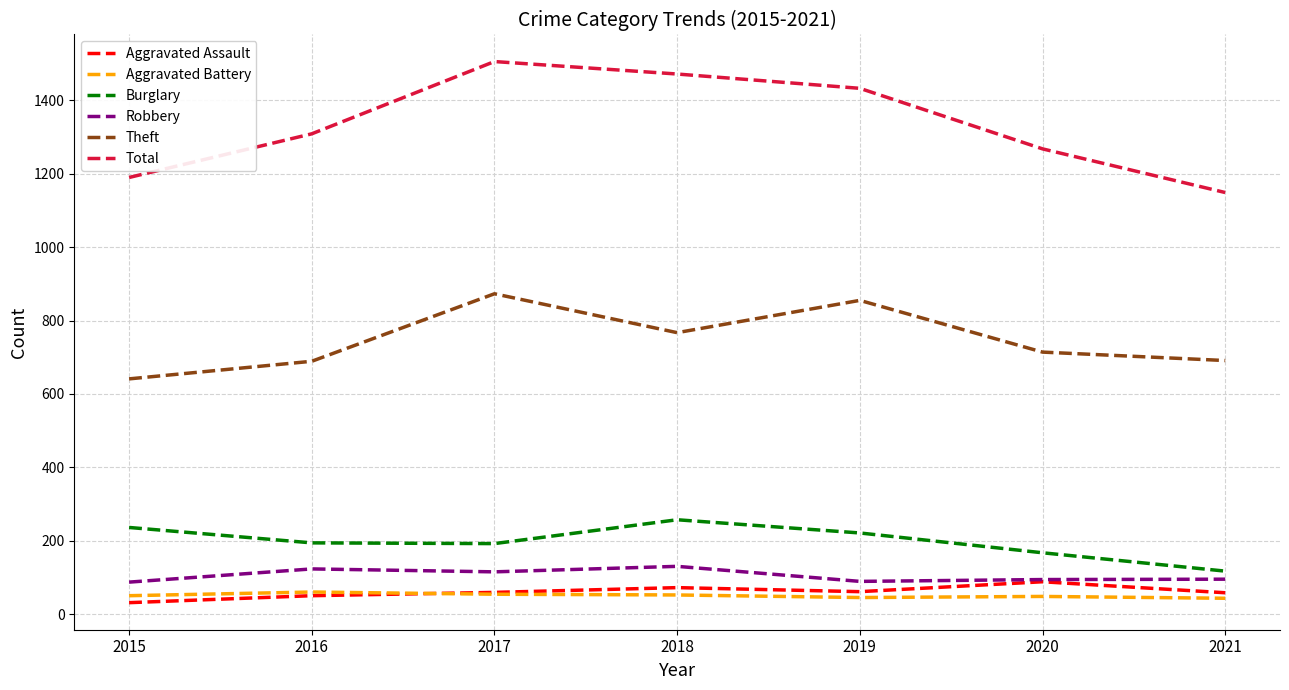

In Aggravated Battery, how many points are higher than both neighbors (excluding endpoints)?

2